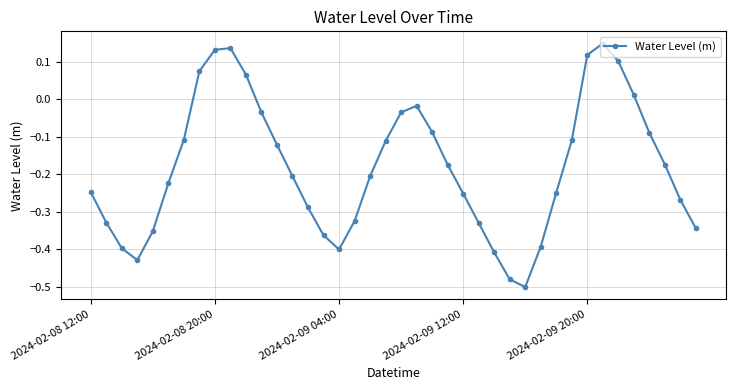

What is the difference between the maximum and second lowest values?

0.6